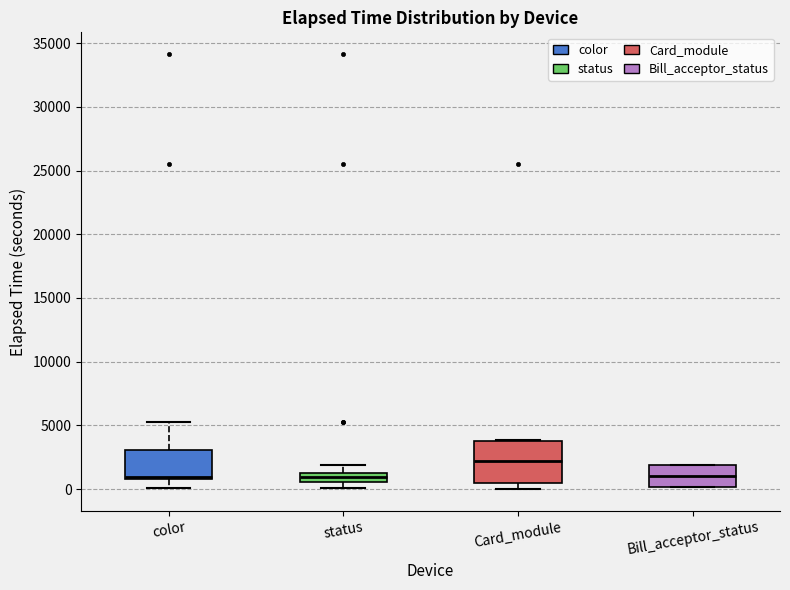

Where is the lower edge of the box for status on the y-axis? The values are not printed on the chart, so give them approximately, as read against the axis.

500